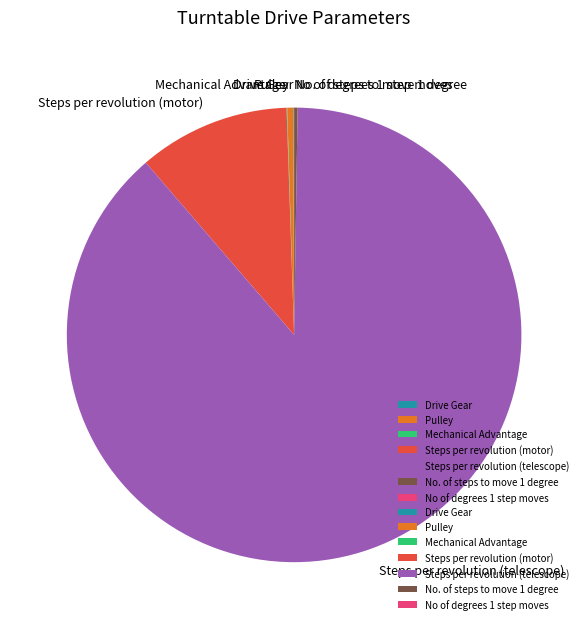

Which category accounts for the majority?

Steps per revolution (telescope)